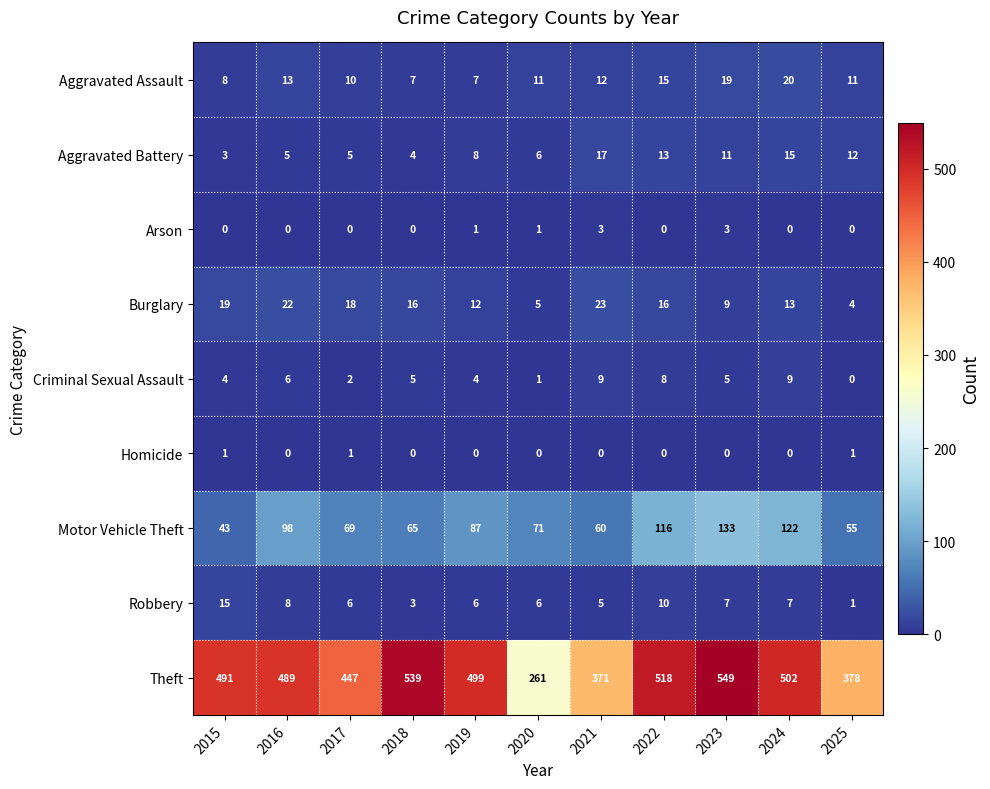

Which series has the largest total across all categories?

Theft